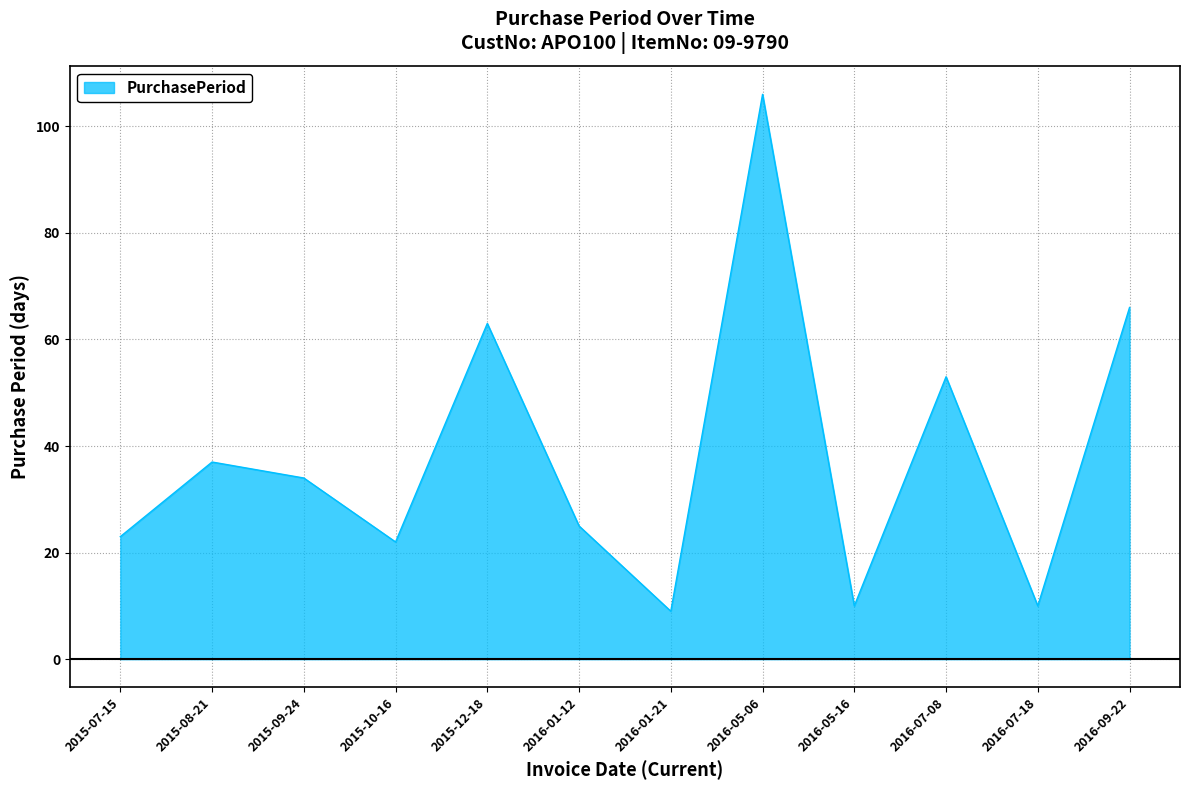

At which label does the data first exceed 34?

2015-08-21